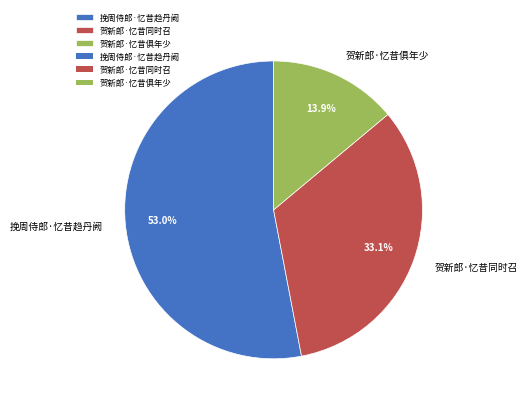

What is the smallest slice in the pie chart?

贺新郎·忆昔俱年少